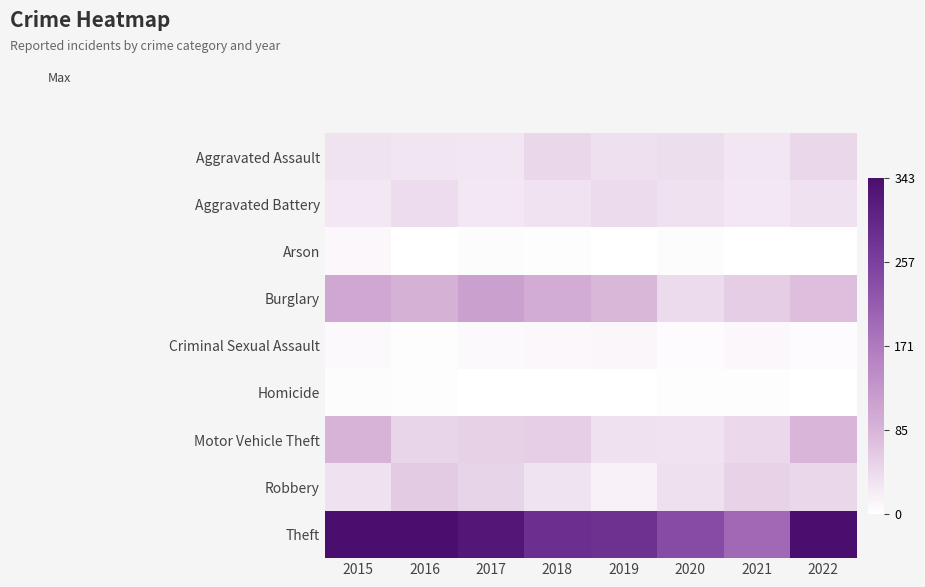

Which series has the widest spread of values?

Theft